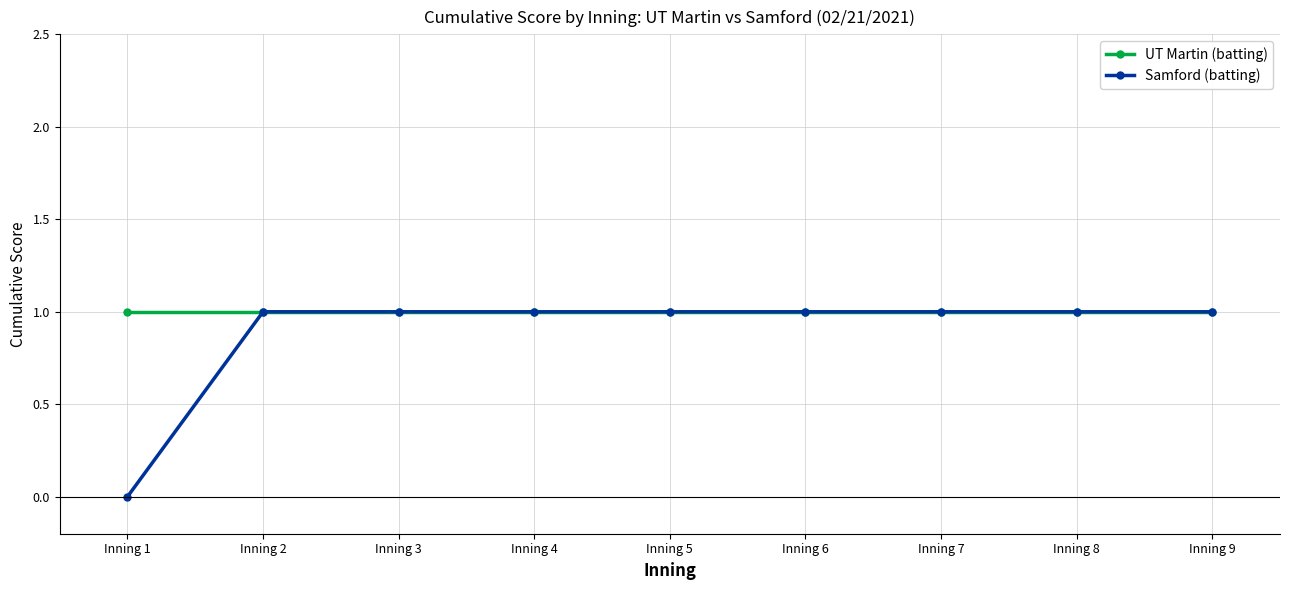

What is the approximate value of UT Martin (batting) at Inning 1?

1